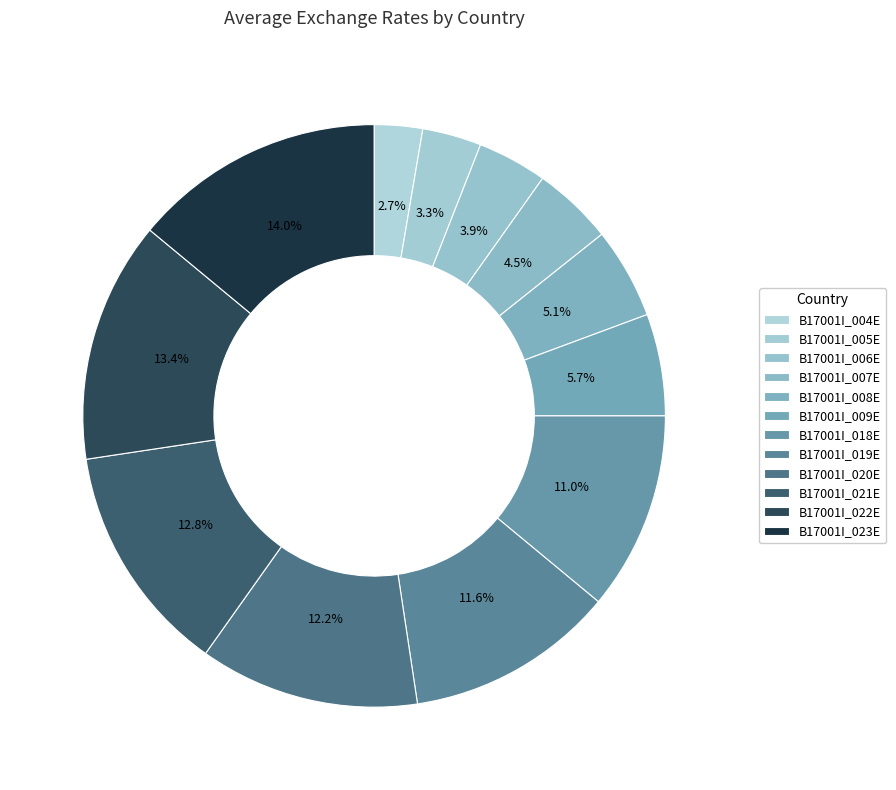

Which slice is the largest?

B17001I_023E